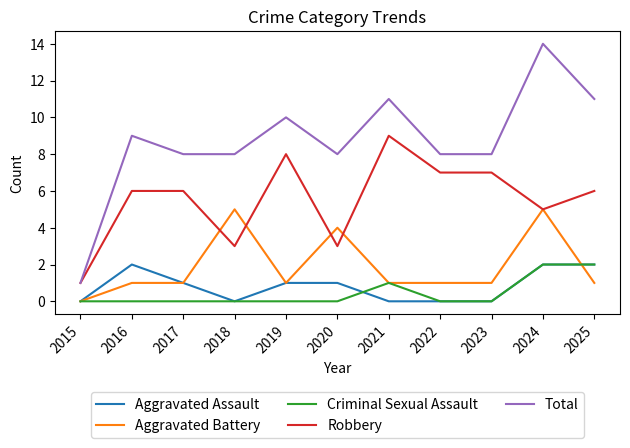

True or false: Aggravated Assault has more than 0 points higher than both neighbors.

True